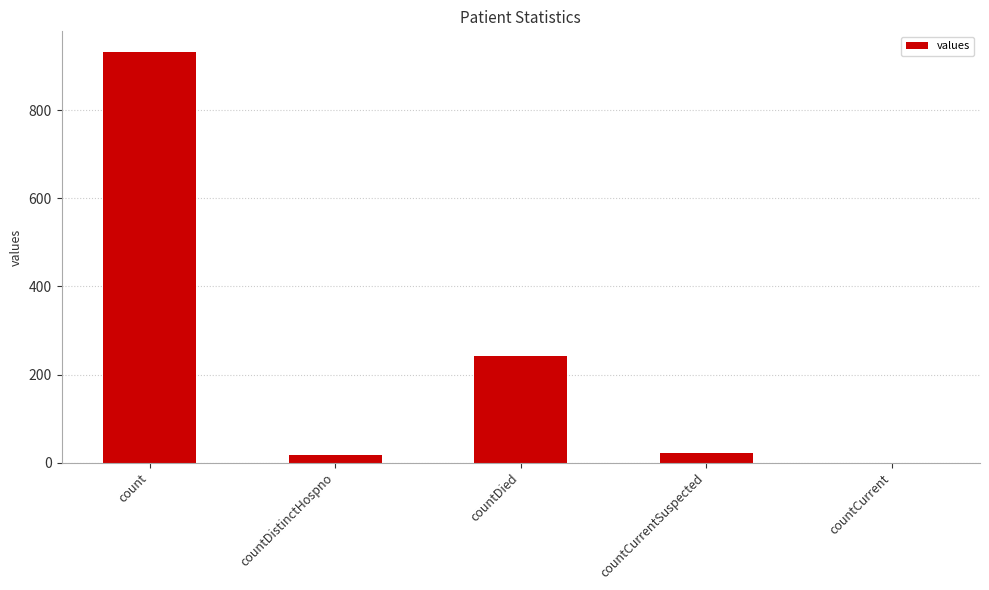

The value at count is 234. True or false?

False